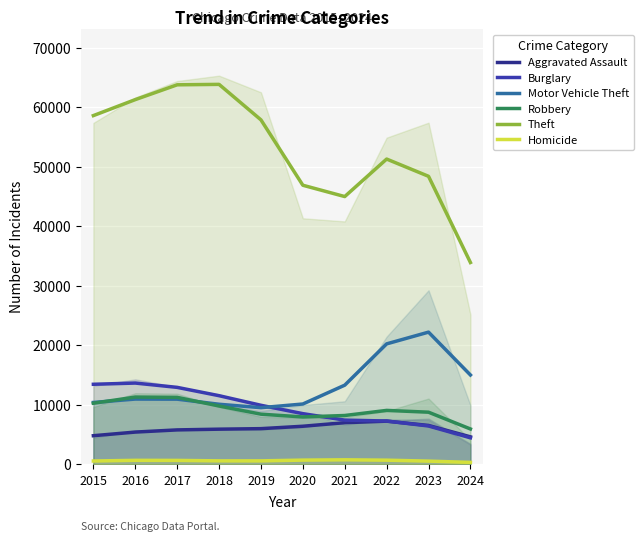

What is the difference between the second highest and minimum values in the Robbery series?

5309.8